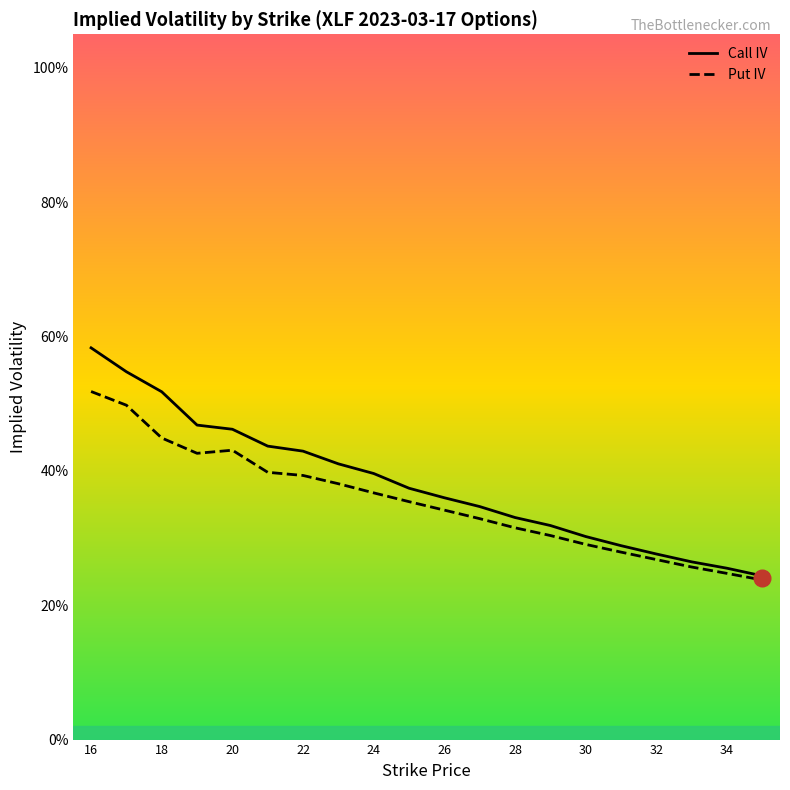

Which series has the largest range (max minus min)?

Call IV